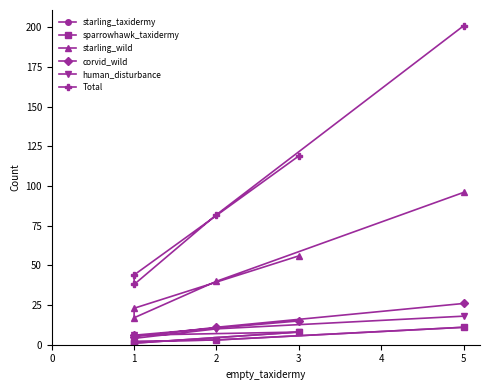

Reading left to right, extract all data points from this chart.

starling_taxidermy: 8	1	2	3	11
sparrowhawk_taxidermy: 8	1	2	3	11
starling_wild: 56	23	17	40	96
corvid_wild: 15	6	5	11	26
human_disturbance: 8	6	4	10	18
Total: 119	44	38	82	201